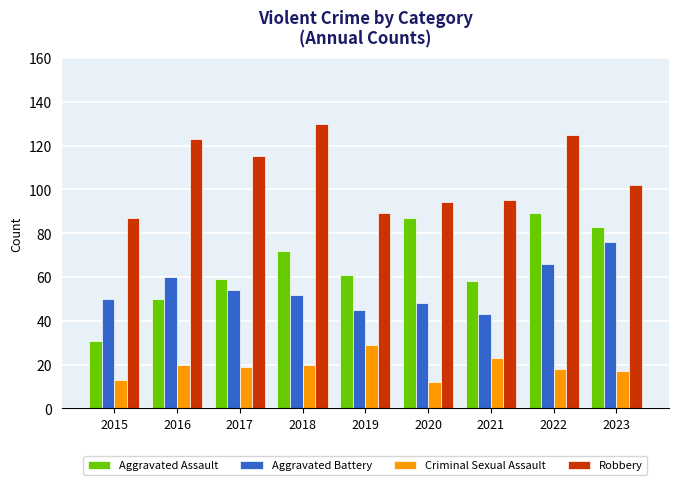

What value does the Aggravated Battery series have at 2020, to the nearest 10?

50